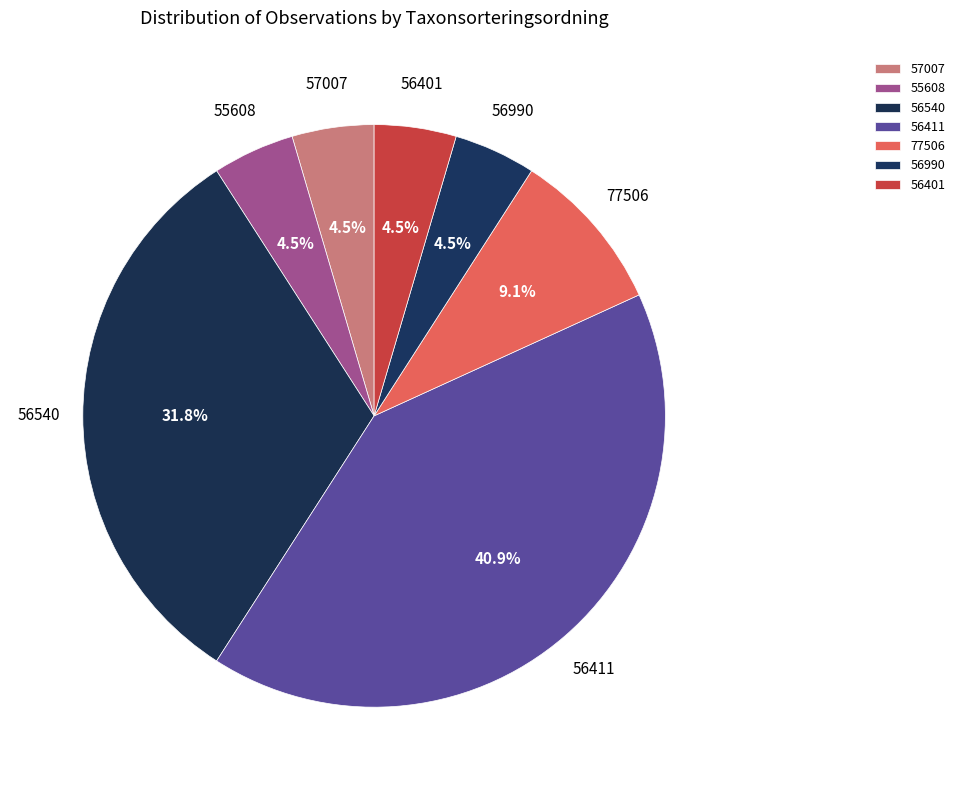

What is the largest slice in the pie chart?

56411